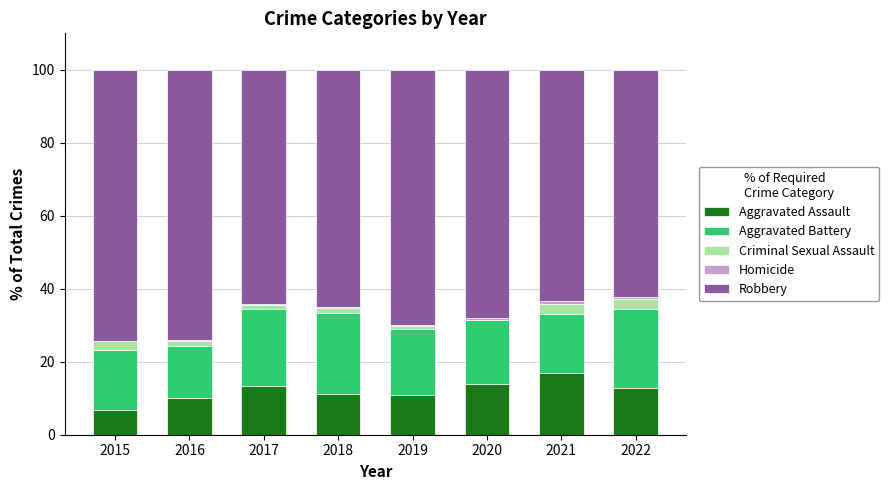

What is the sum of all Aggravated Assault values?

95.9